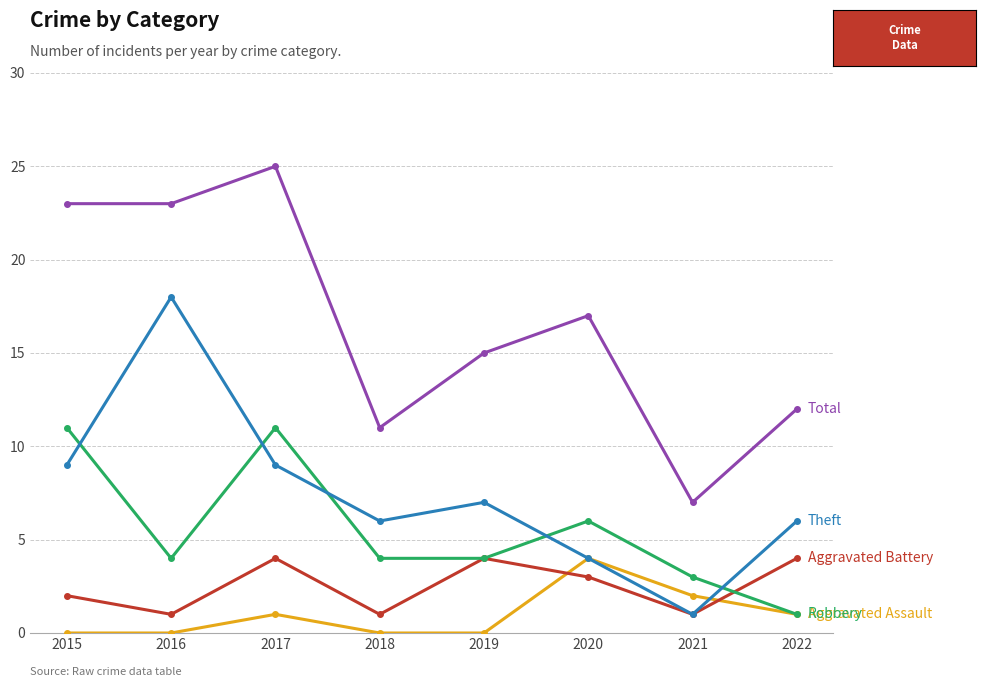

How many lines are shown in the chart?

5